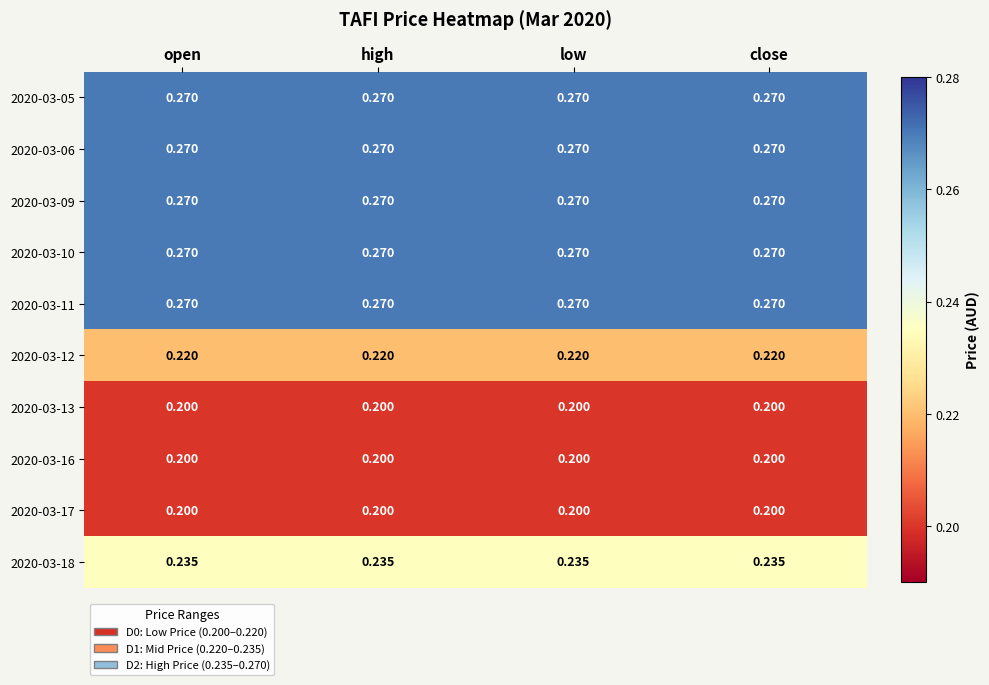

Which category has the lowest value across all series?

open